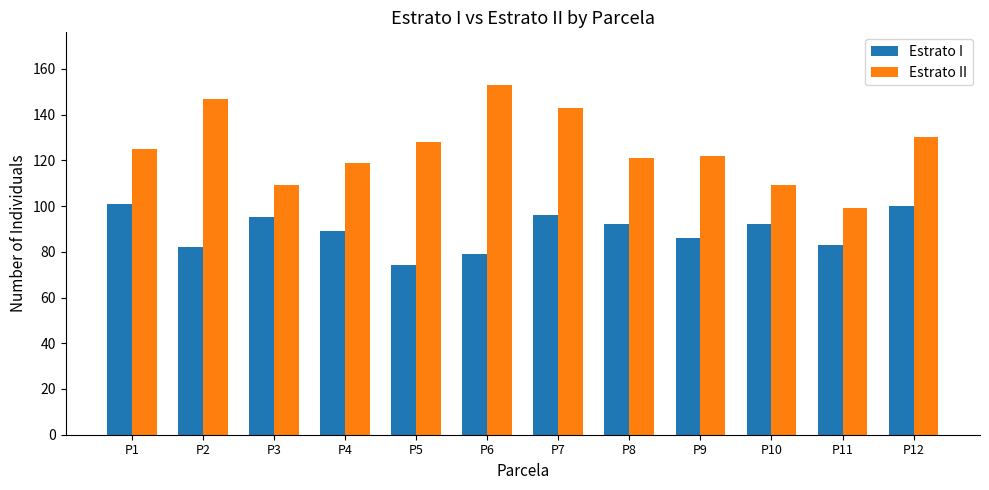

Which series has the widest spread of values?

Estrato II